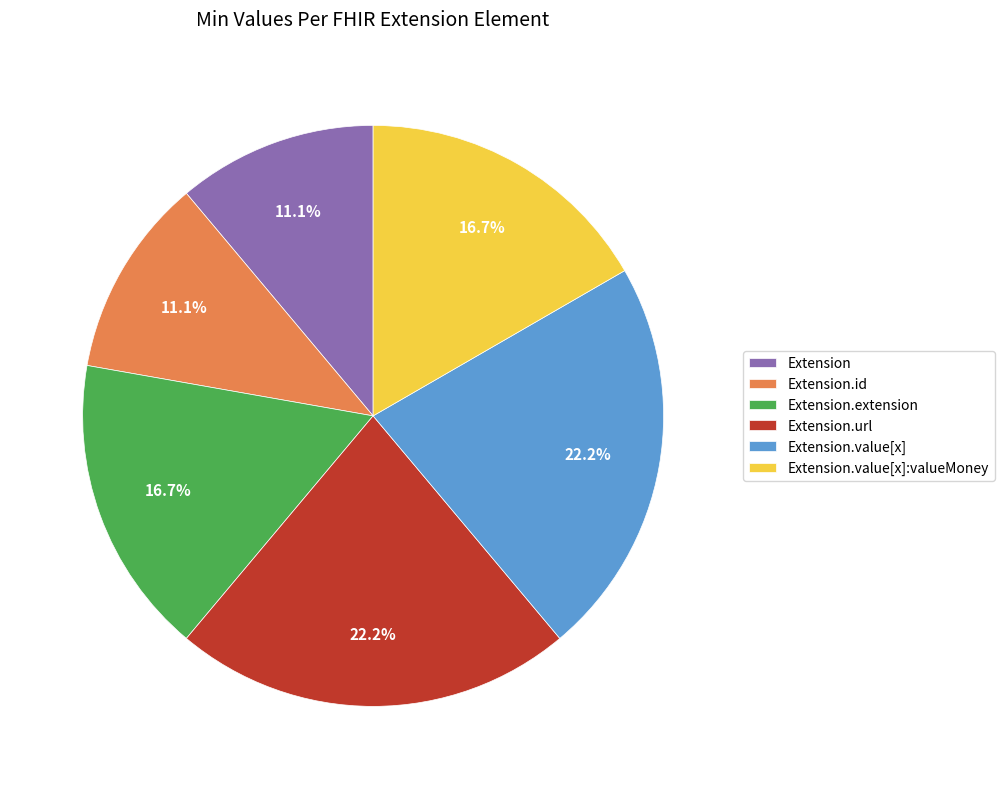

Is Extension.extension the majority of the pie?

No